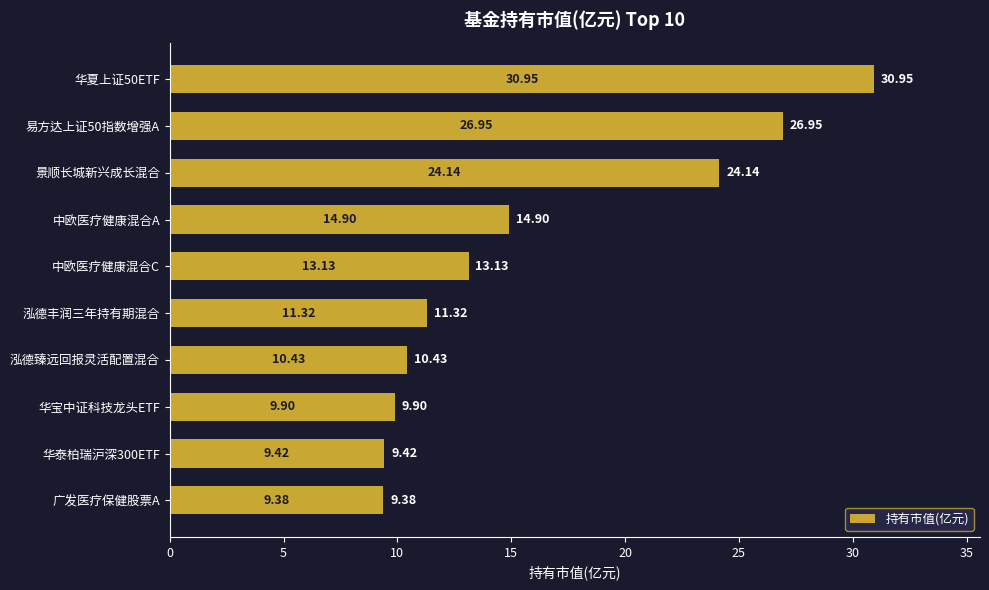

What is the change in value from 华夏上证50ETF to 中欧医疗健康混合A?

-16.0